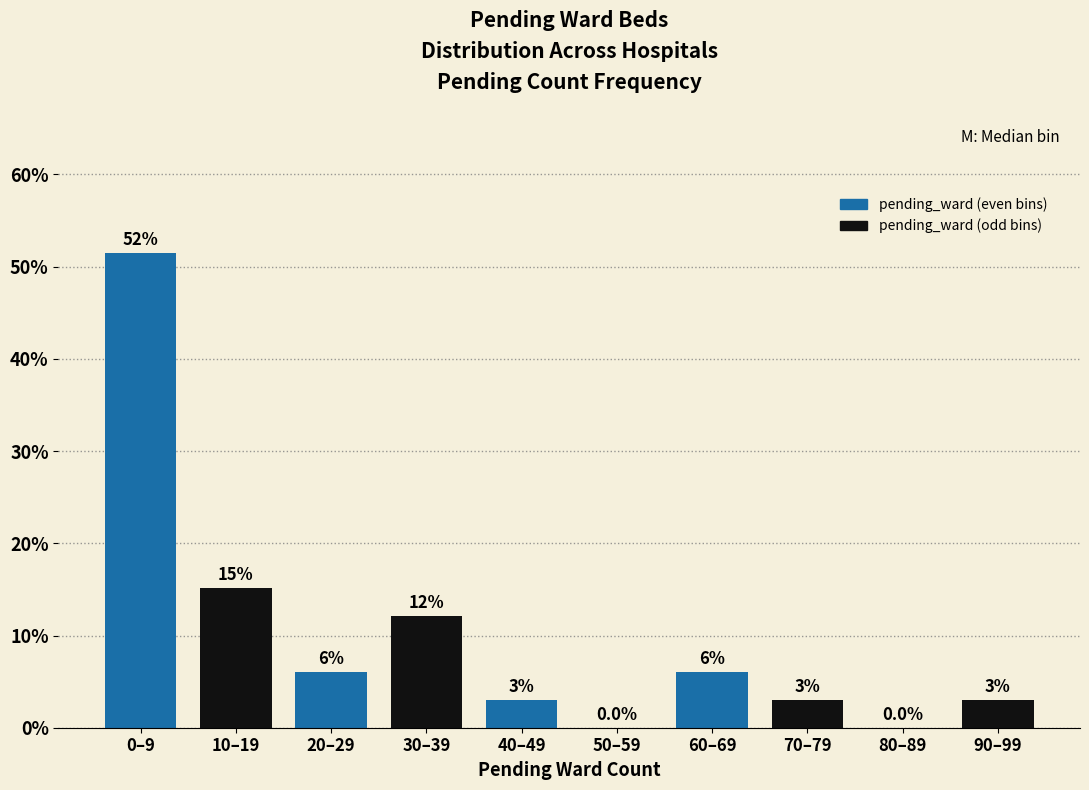

What is the sum of all values?

100.0